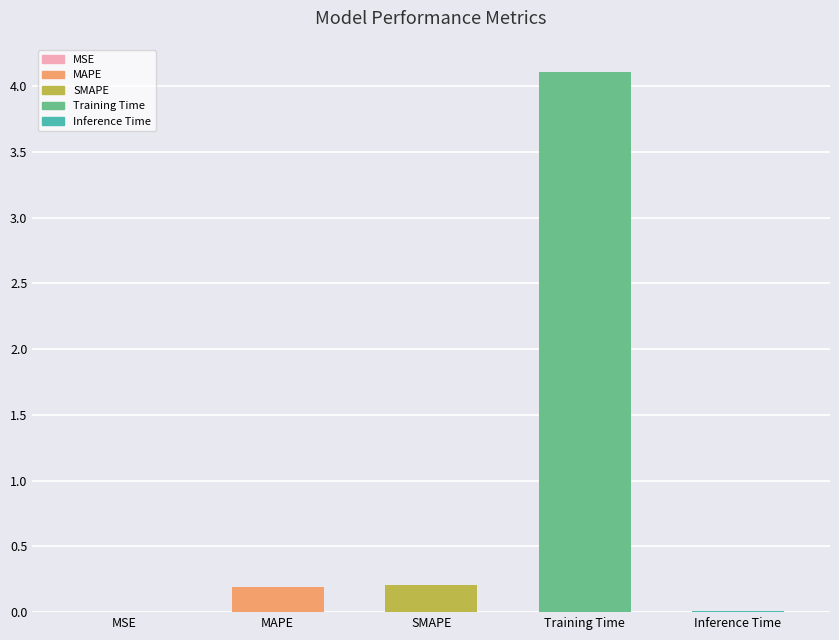

What is the sum of all values?

4.5